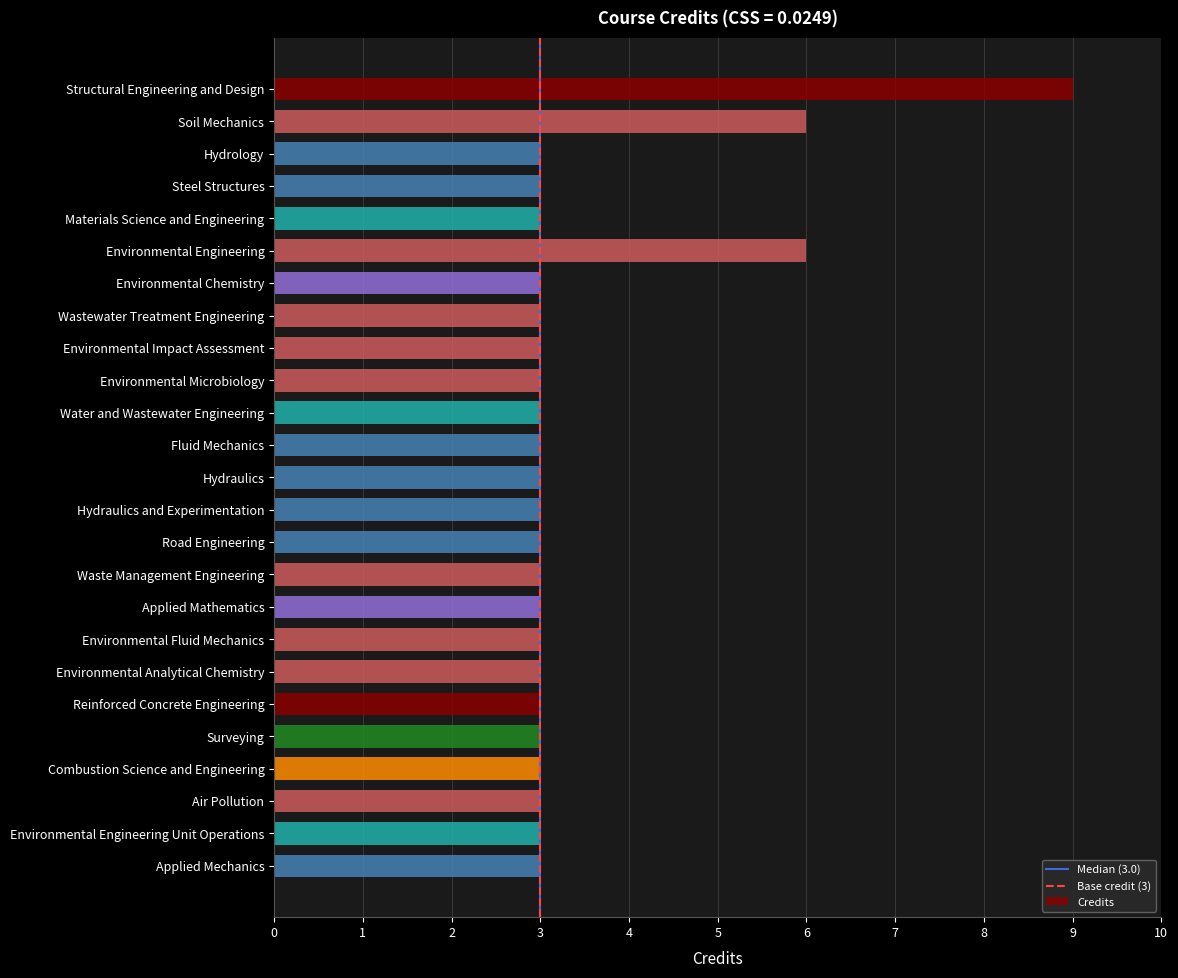

What is the label of the 22nd bar from the bottom?

Steel Structures